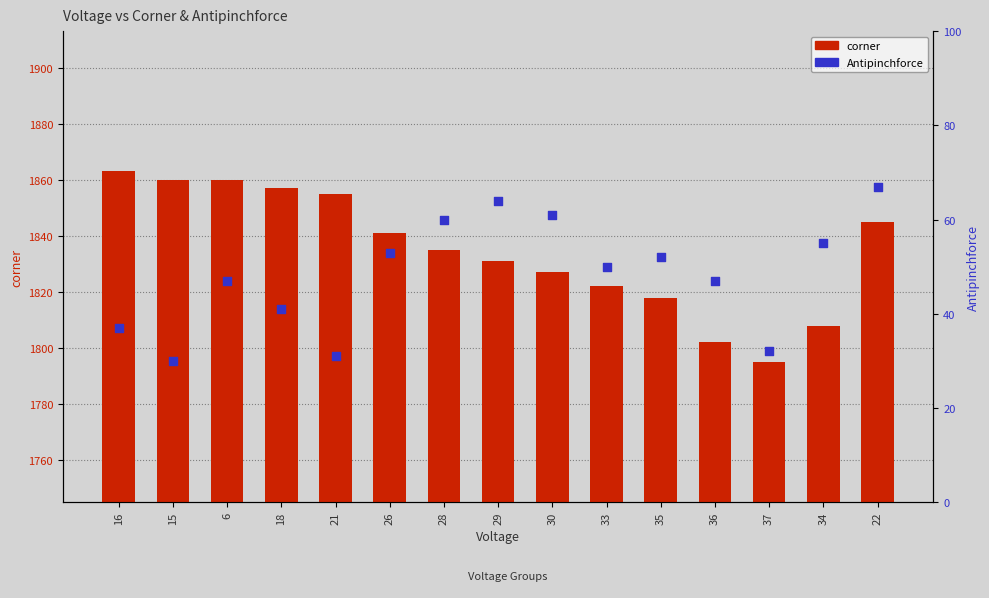

Is the value of Antipinchforce at 21 greater than the value of corner at 35?

No